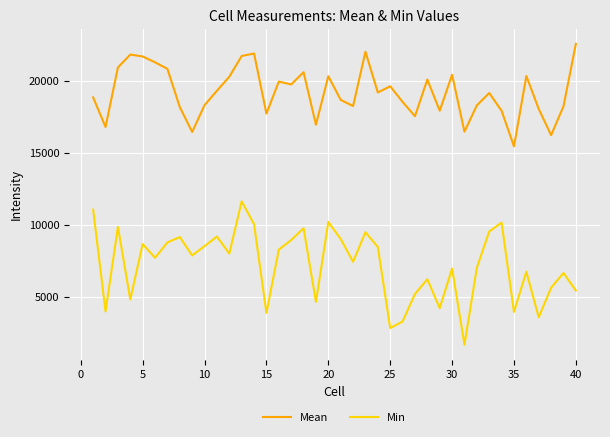

Which series has the largest total across all categories?

Mean